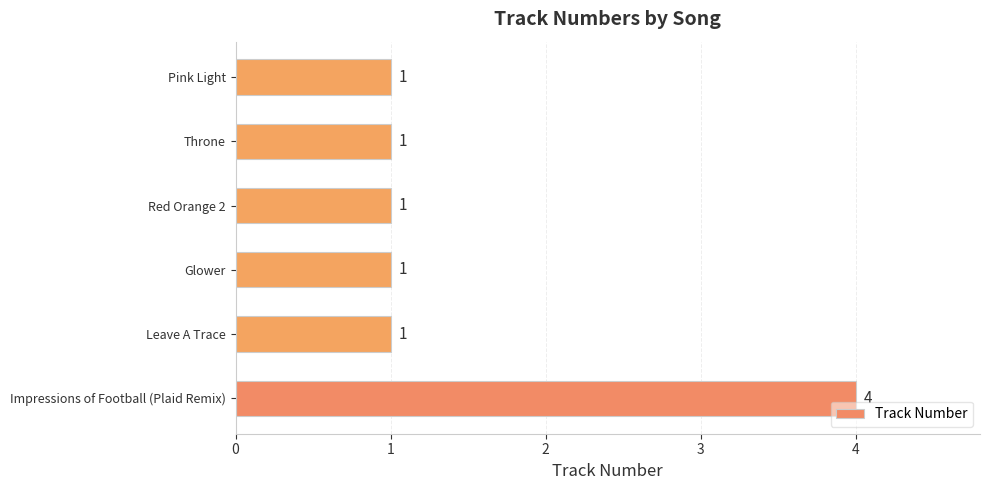

Reading top to bottom, what are all the values shown in this chart?

1	1	1	1	1	4